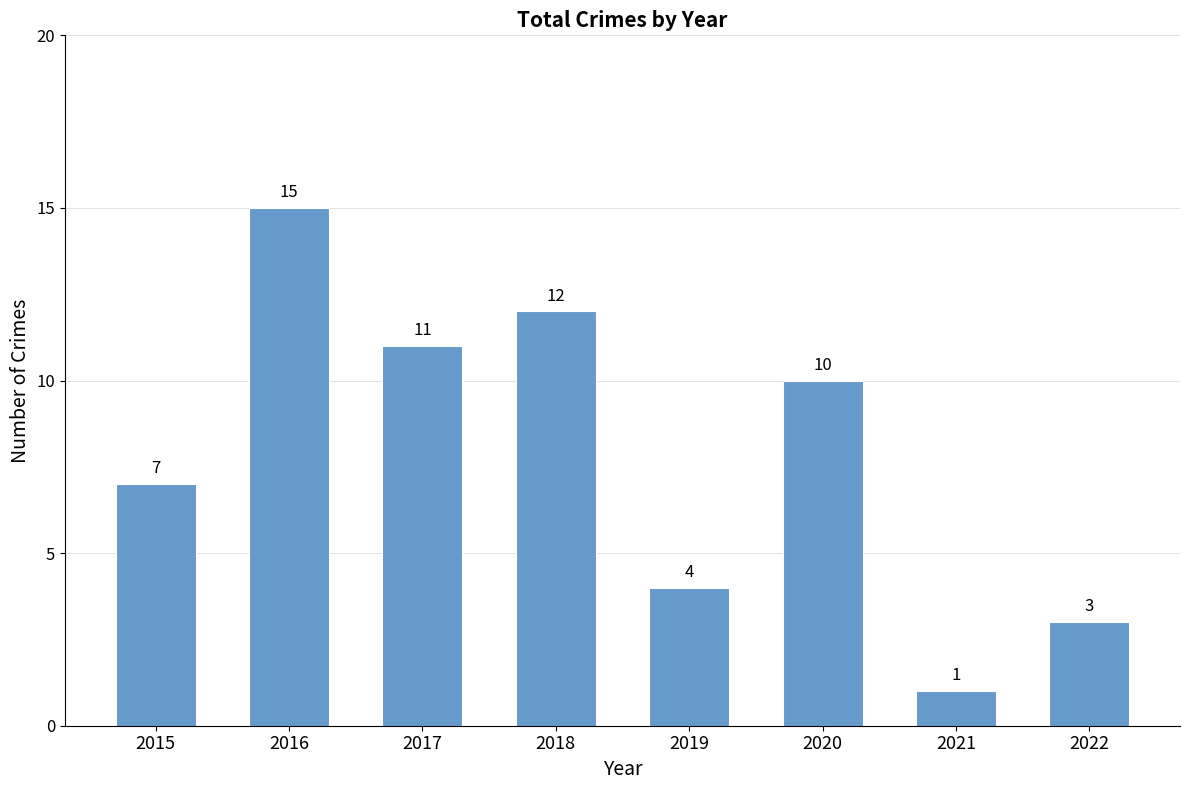

How many bars are there in total?

8